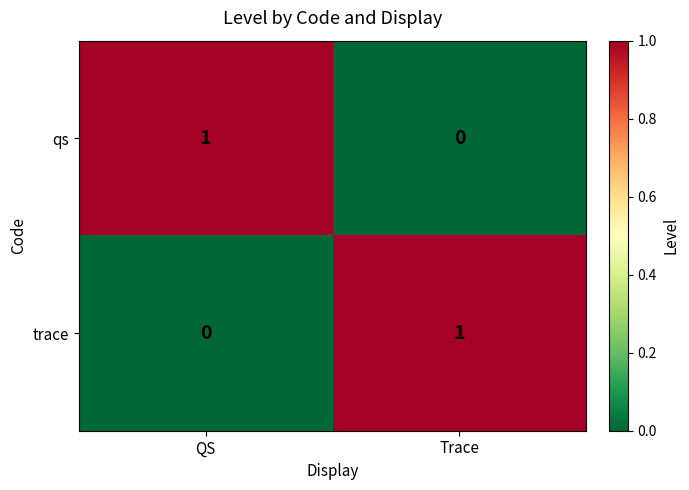

List the labels in order of trace value, largest first.

Trace, QS